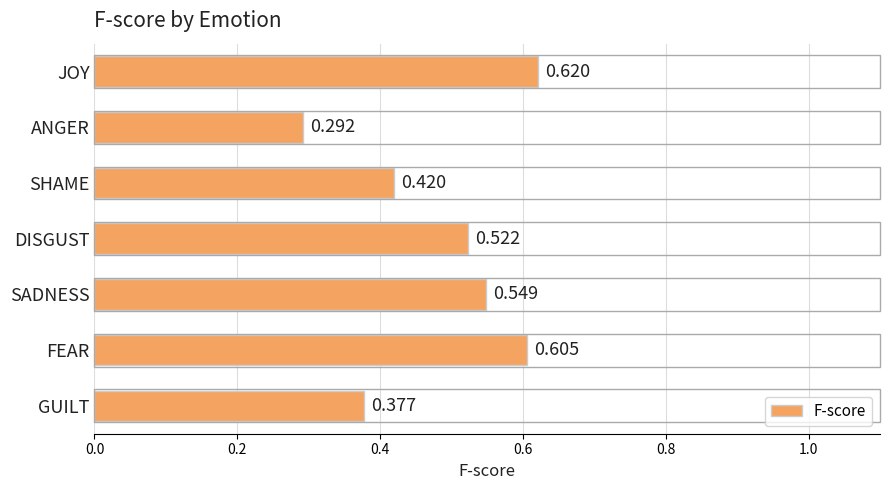

At which label is the value closest to 0?

ANGER